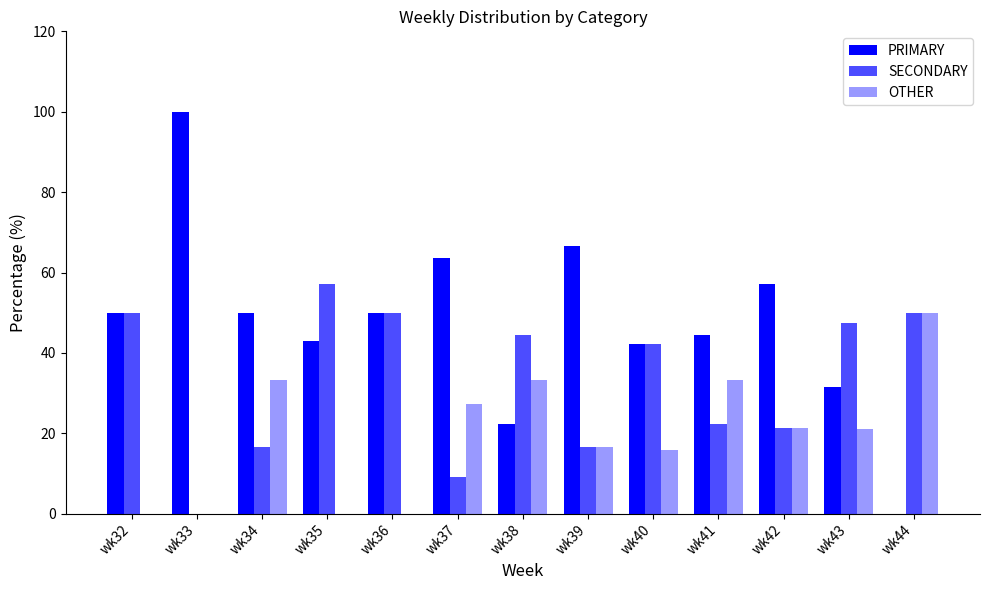

The value of PRIMARY at wk42 is 15.0. True or false?

False